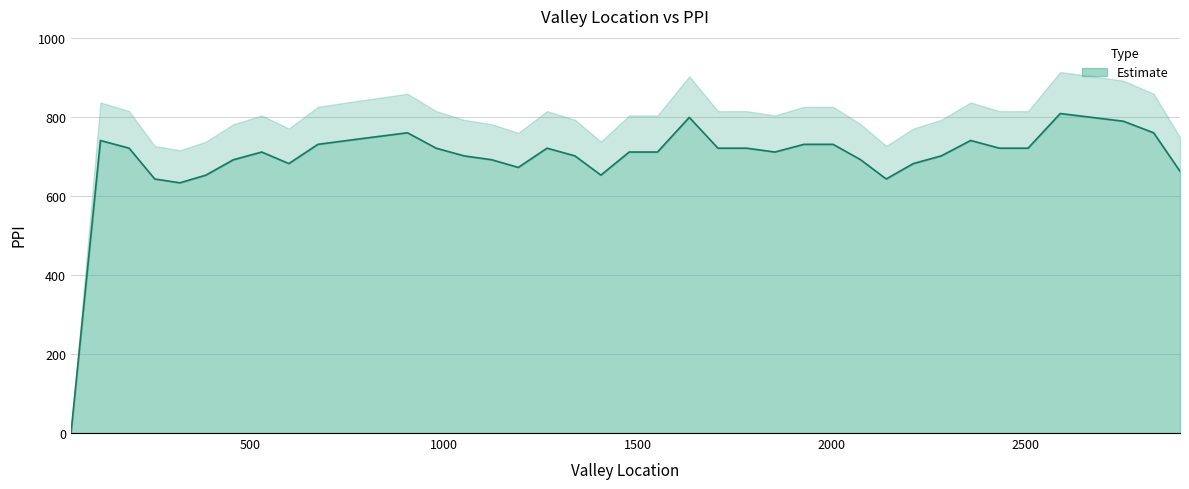

Which label corresponds to the smallest value in the chart?

38.0